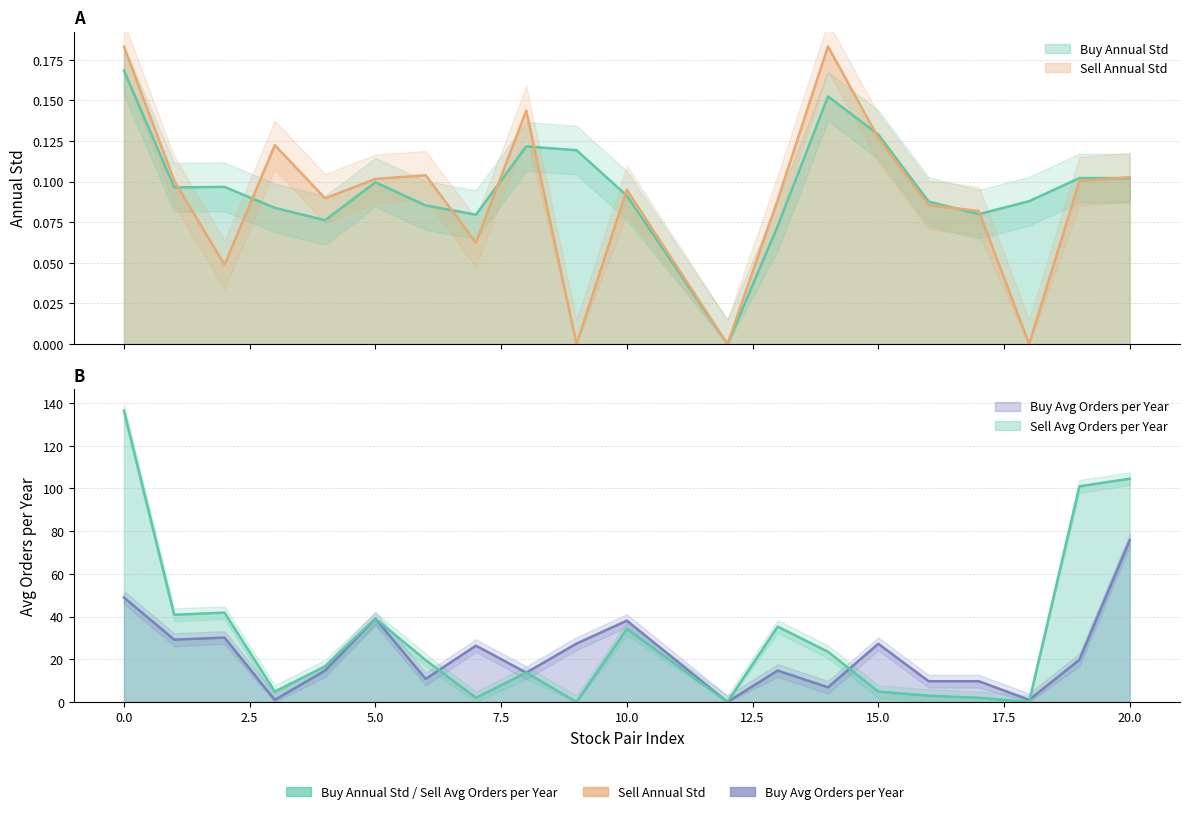

How many interior local valleys does the Buy Annual Std series have?

5